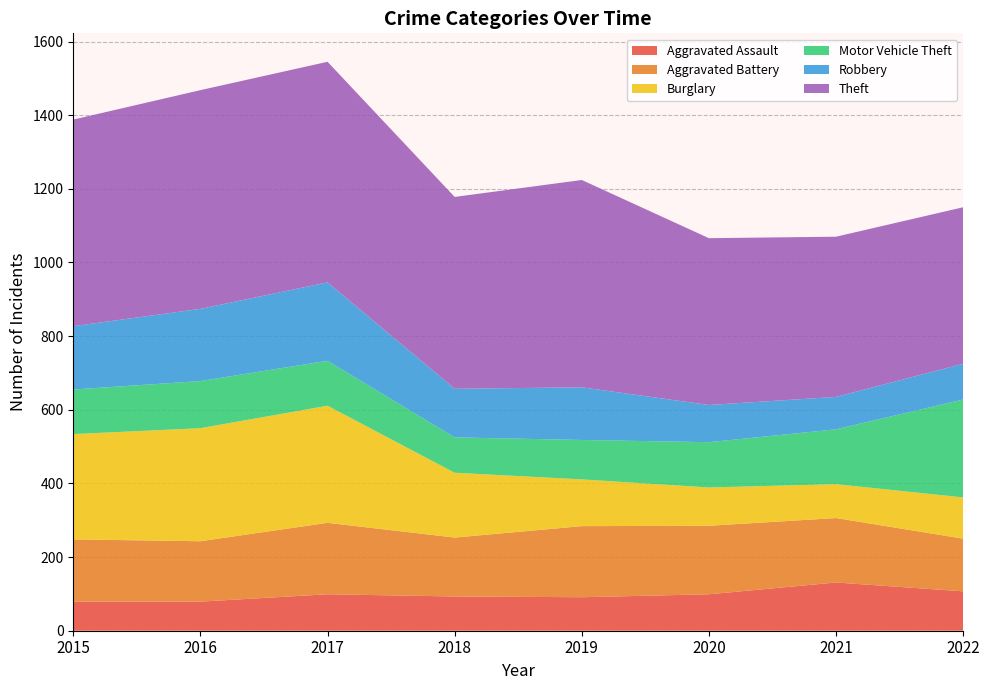

Reading left to right, extract all data points from this chart.

Aggravated Assault: 79	79	99	93	91	99	131	107
Aggravated Battery: 169	164	194	160	193	186	175	143
Burglary: 286	307	318	176	127	104	92	112
Motor Vehicle Theft: 121	128	122	96	107	123	149	266
Robbery: 172	196	213	132	143	101	88	97
Theft: 561	594	599	521	563	453	435	425